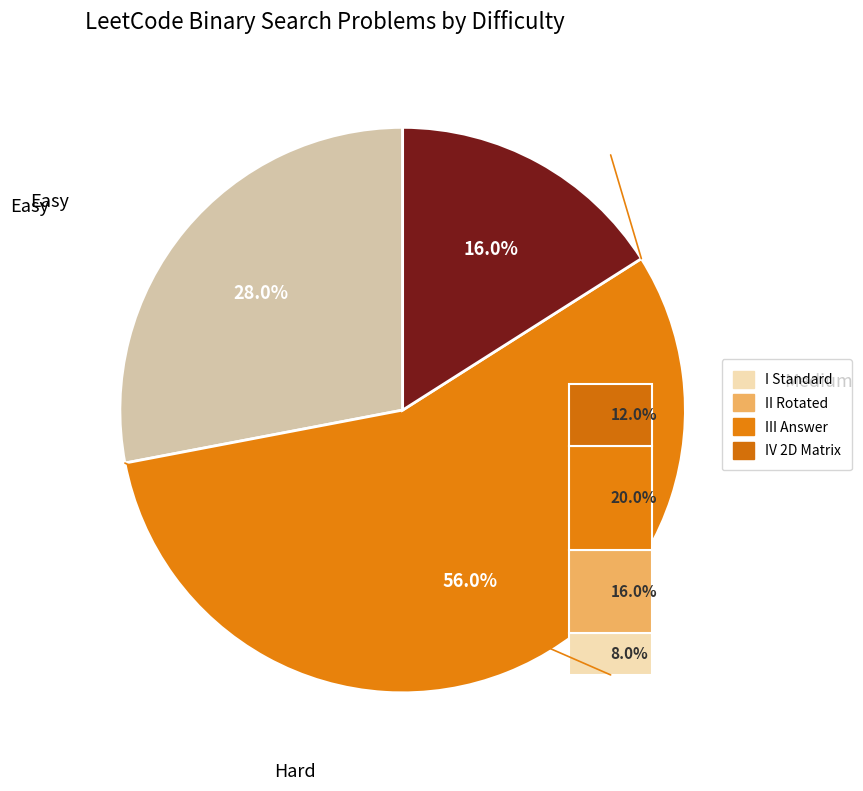

To the nearest percent, what is the difference between the largest and smallest slice percentages?

40%